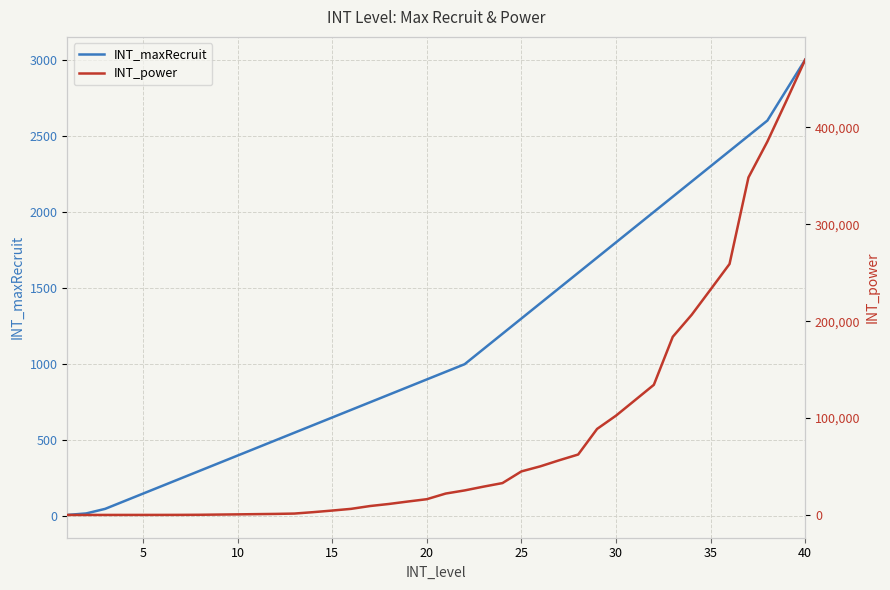

At which category is the sum across all series the highest?

39